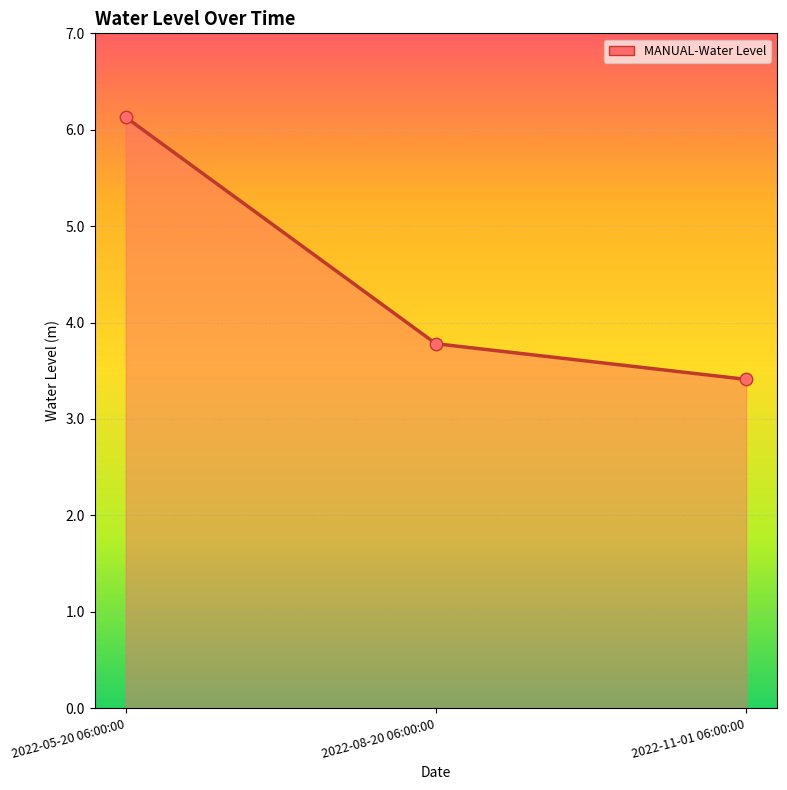

Between 2022-08-20 06:00:00 and 2022-11-01 06:00:00, which is larger?

2022-08-20 06:00:00